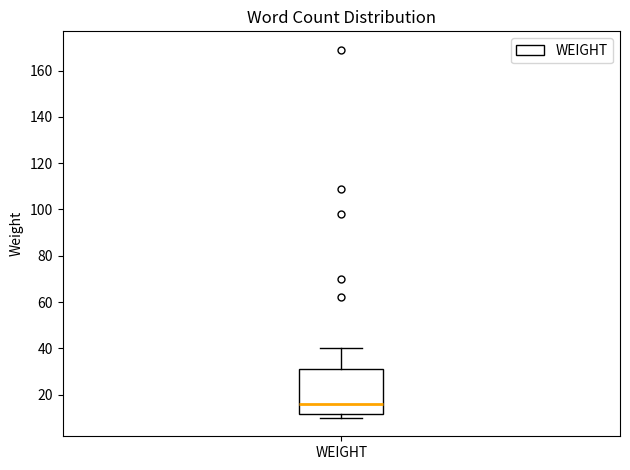

Transcribe this box plot: give where the median line is, the range the box spans, and where the two whiskers end, as read against the y-axis. The values are not printed on the chart, so give them approximately, as read against the axis.

median 16, box 12 to 32, whiskers 10 to 40